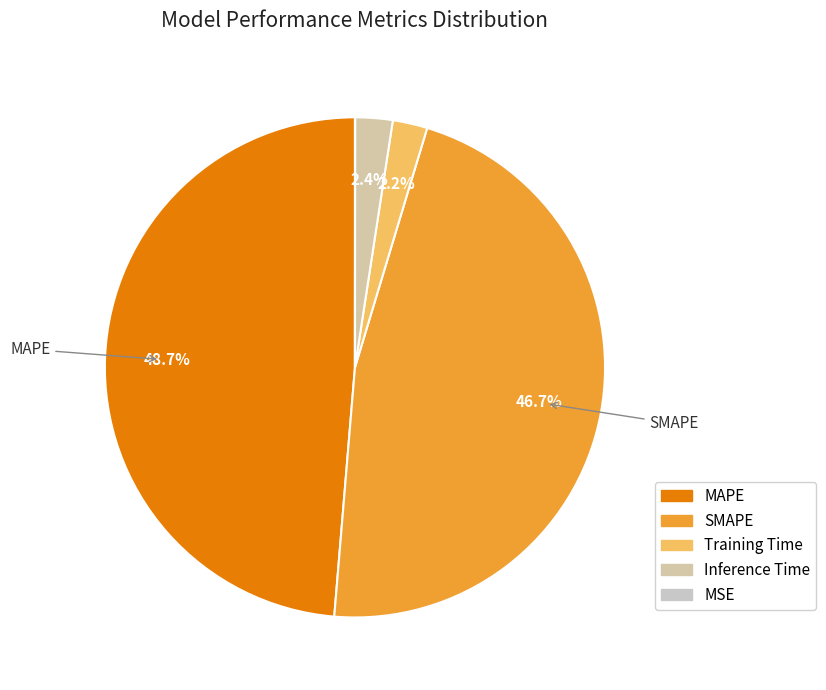

Which category has the smallest portion of the pie?

MSE